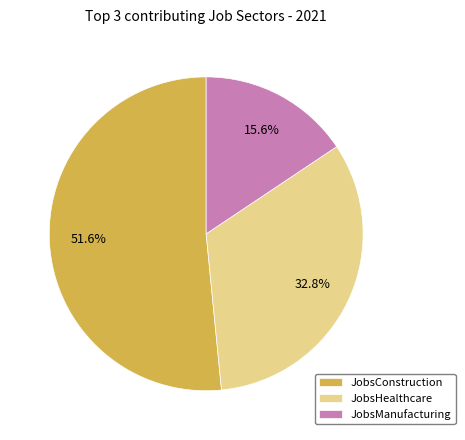

What is the total percentage of JobsConstruction and JobsHealthcare?

84.4%